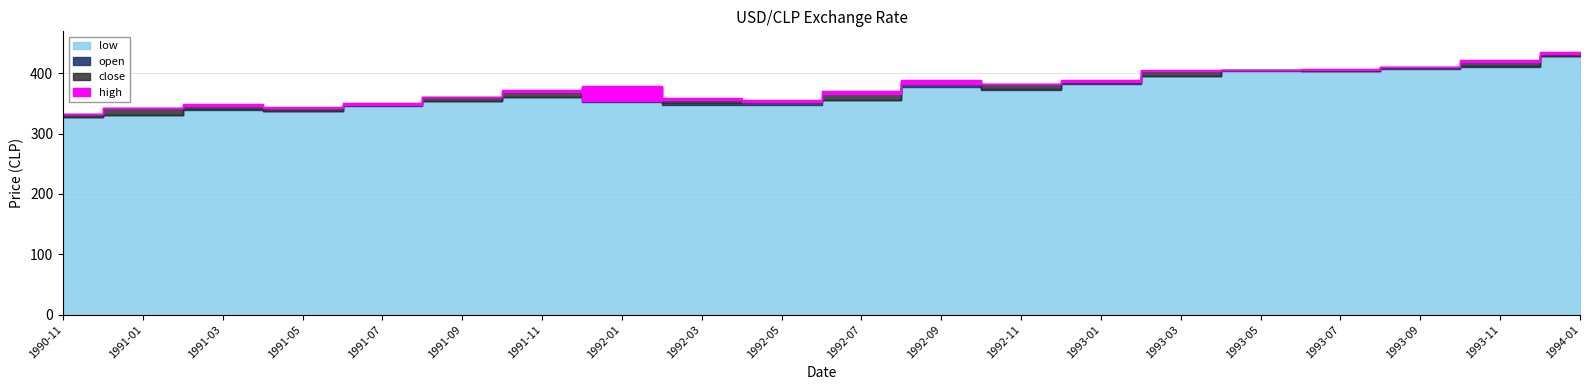

Reading left to right, extract all data points from this chart.

low: 1990-11=327.0	1991-01=331.5	1991-03=339.5	1991-05=338.0	1991-07=346.0	1991-09=354.5	1991-11=360.0	1992-01=353.0	1992-03=347.5	1992-05=347.0	1992-07=355.5	1992-09=377.5	1992-11=373.0	1993-01=382.5	1993-03=394.7	1993-05=403.6	1993-07=403.5	1993-09=406.4	1993-11=409.6	1994-01=428.3
open: 1990-11=328.0	1991-01=331.5	1991-03=340.0	1991-05=338.0	1991-07=347.5	1991-09=354.5	1991-11=360.0	1992-01=378.0	1992-03=350.0	1992-05=352.0	1992-07=356.0	1992-09=386.5	1992-11=374.0	1993-01=383.7	1993-03=395.5	1993-05=404.7	1993-07=404.4	1993-09=408.6	1993-11=412.2	1994-01=429.2
close: 1990-11=332.2	1991-01=342.0	1991-03=345.5	1991-05=342.0	1991-07=348.0	1991-09=360.5	1991-11=369.0	1992-01=354.5	1992-03=355.5	1992-05=352.0	1992-07=366.0	1992-09=381.5	1992-11=381.8	1993-01=385.4	1993-03=404.5	1993-05=405.1	1993-07=405.6	1993-09=410.8	1993-11=419.1	1994-01=431.3
high: 1990-11=332.2	1991-01=342.0	1991-03=348.8	1991-05=343.5	1991-07=350.8	1991-09=361.0	1991-11=372.0	1992-01=379.0	1992-03=359.5	1992-05=356.0	1992-07=370.0	1992-09=389.0	1992-11=381.9	1993-01=388.2	1993-03=405.1	1993-05=405.6	1993-07=406.4	1993-09=411.0	1993-11=422.0	1994-01=434.7